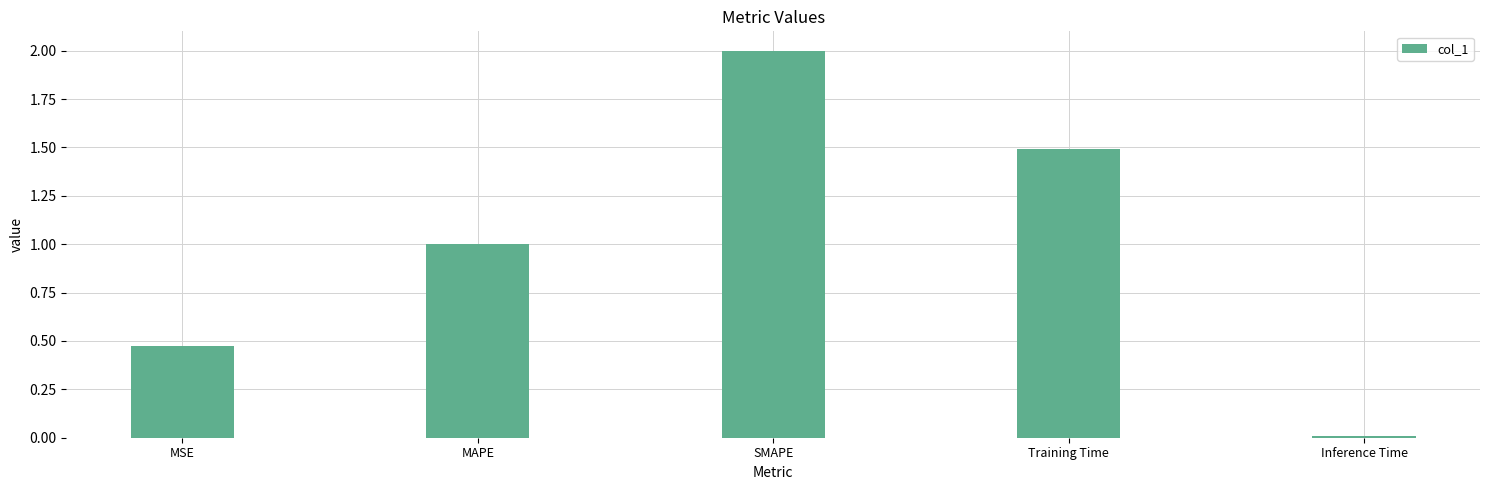

What is the sum of all values?

5.0